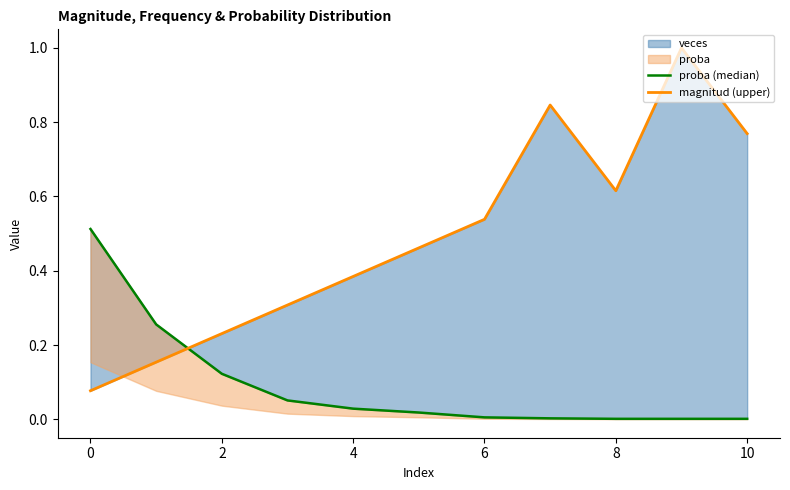

At how many categories does at least one series exceed 0?

11